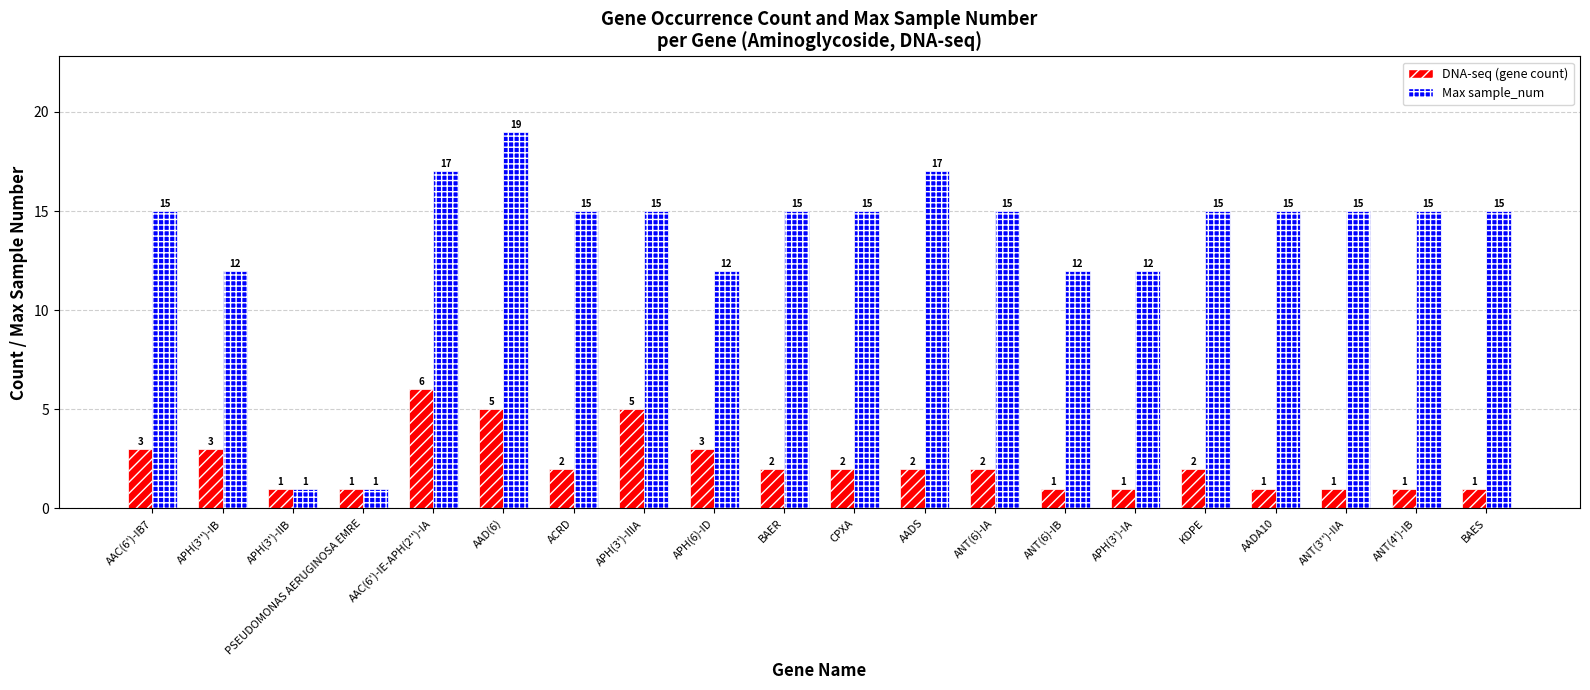

List the series in order of their peak value, lowest first.

DNA-seq (gene count), Max sample_num